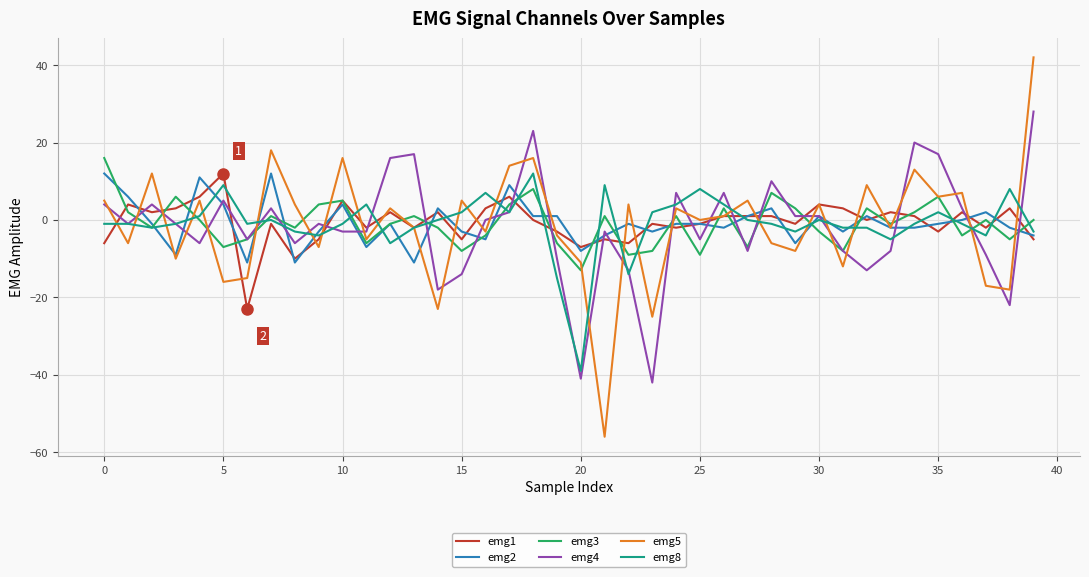

Which series has the largest range (max minus min)?

emg5